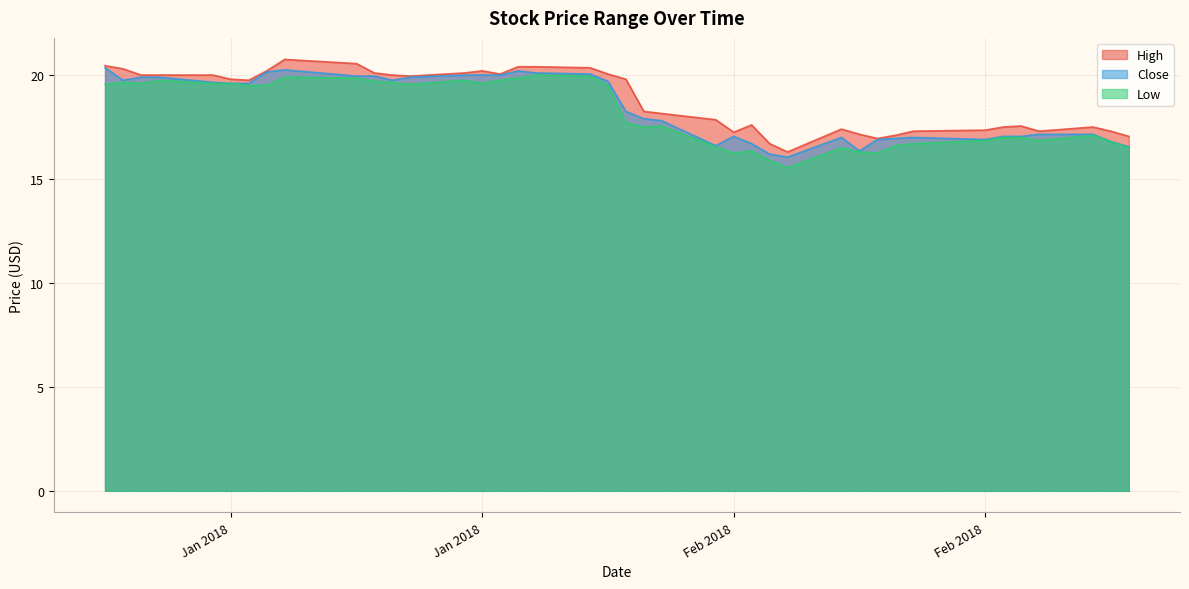

Between 2018-01-16 and 2018-02-14, which series saw the biggest shift?

High